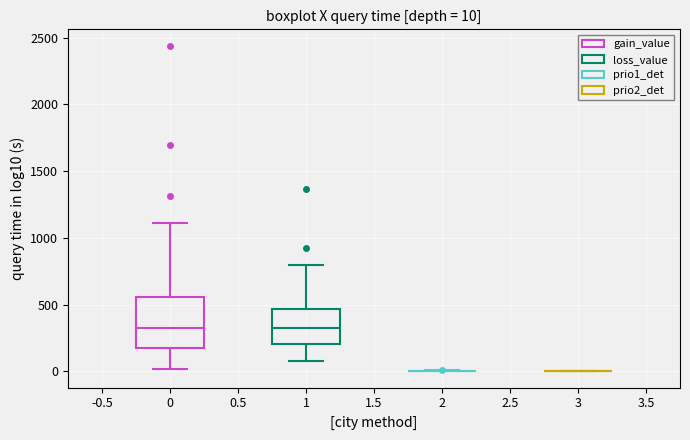

Which box is the tallest, from its lower edge to its upper edge?

0